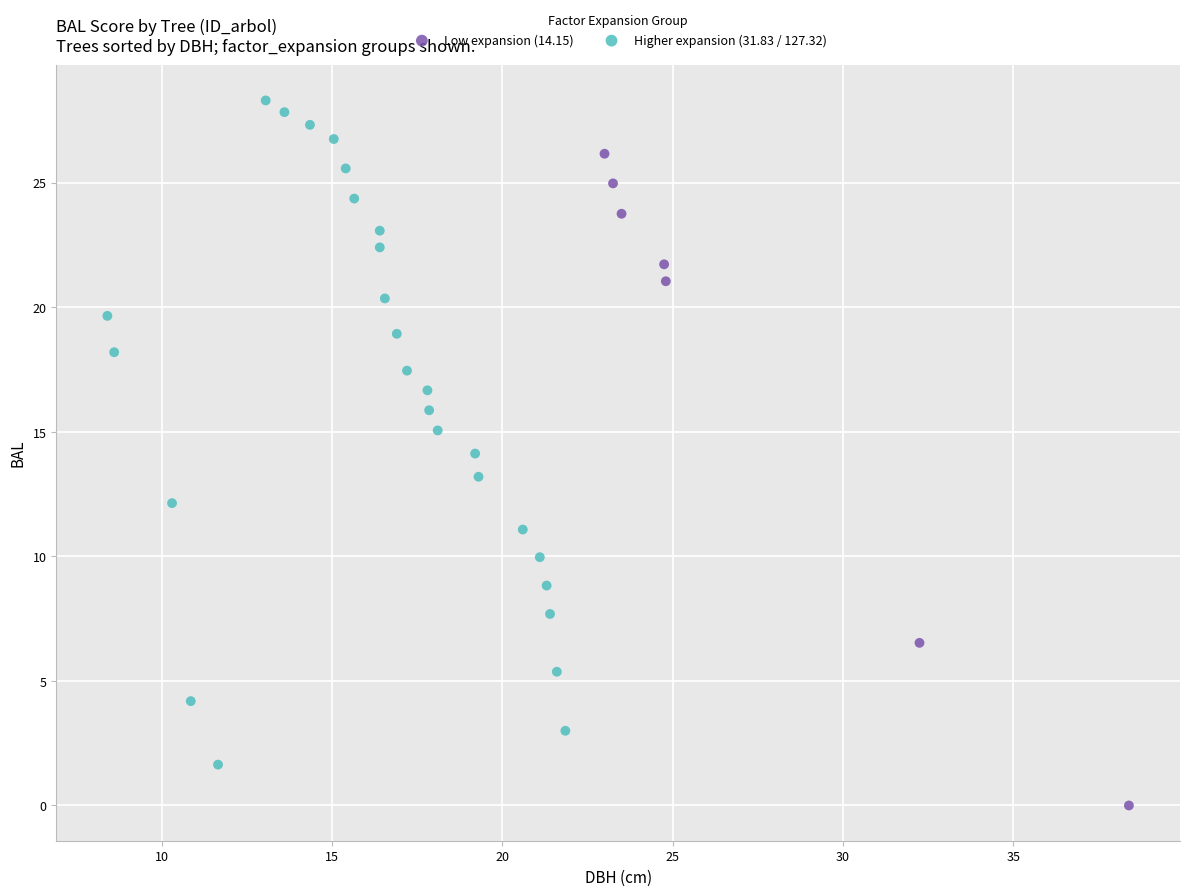

Which series reaches the minimum Y coordinate?

Low expansion (14.15)